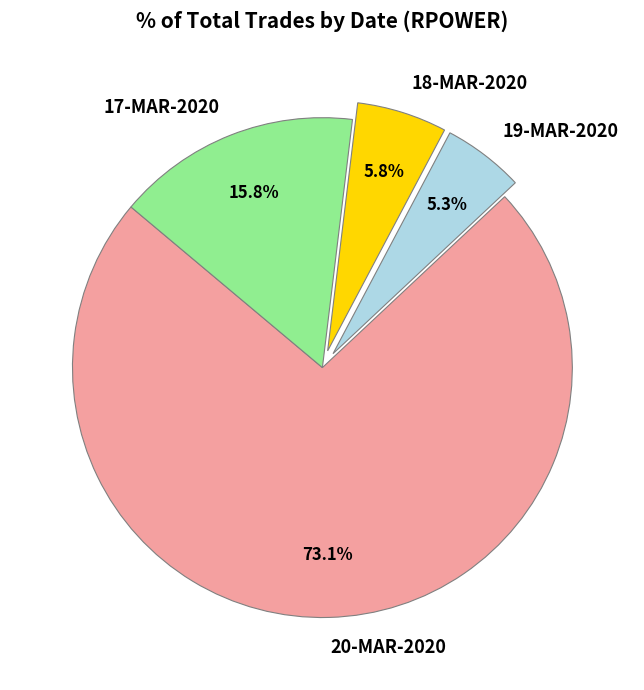

To the nearest percent, what is the difference between the 20-MAR-2020 and 17-MAR-2020 slice percentages?

57%